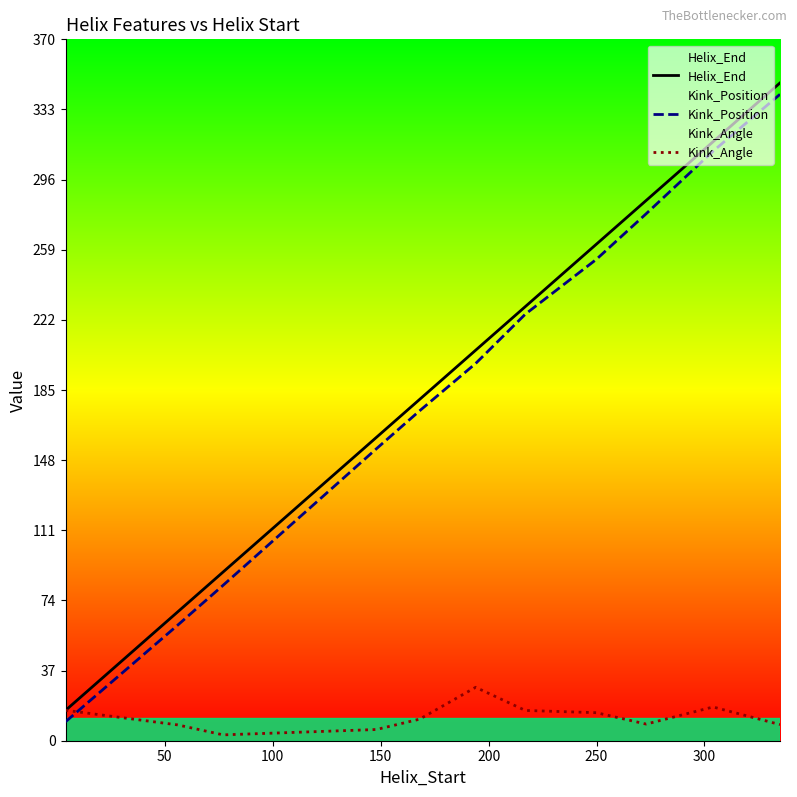

Does the chart display data point markers on the line(s)?

No